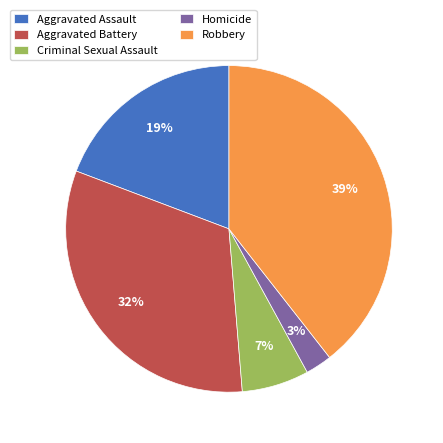

Is the sum of Aggravated Assault and Robbery greater than half?

Yes